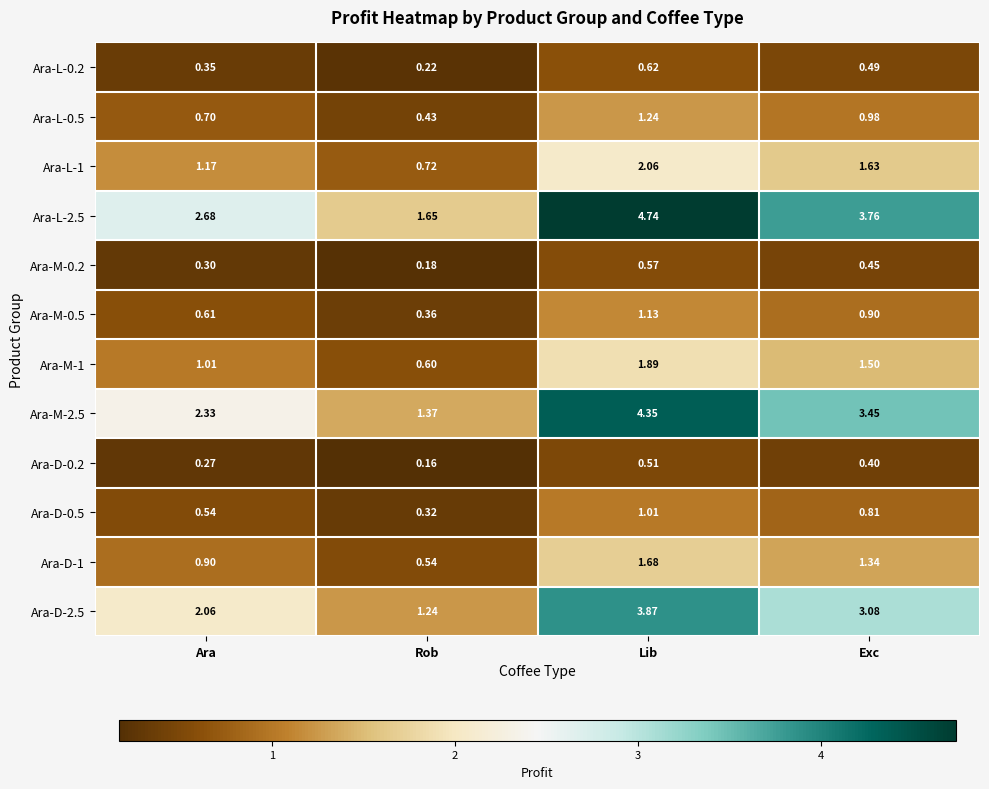

At which category is the sum across all series the highest?

Lib